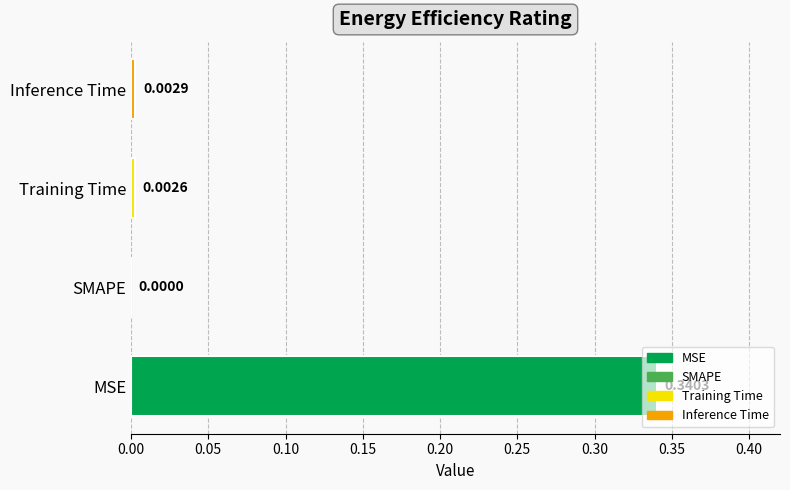

How many values are above zero?

3